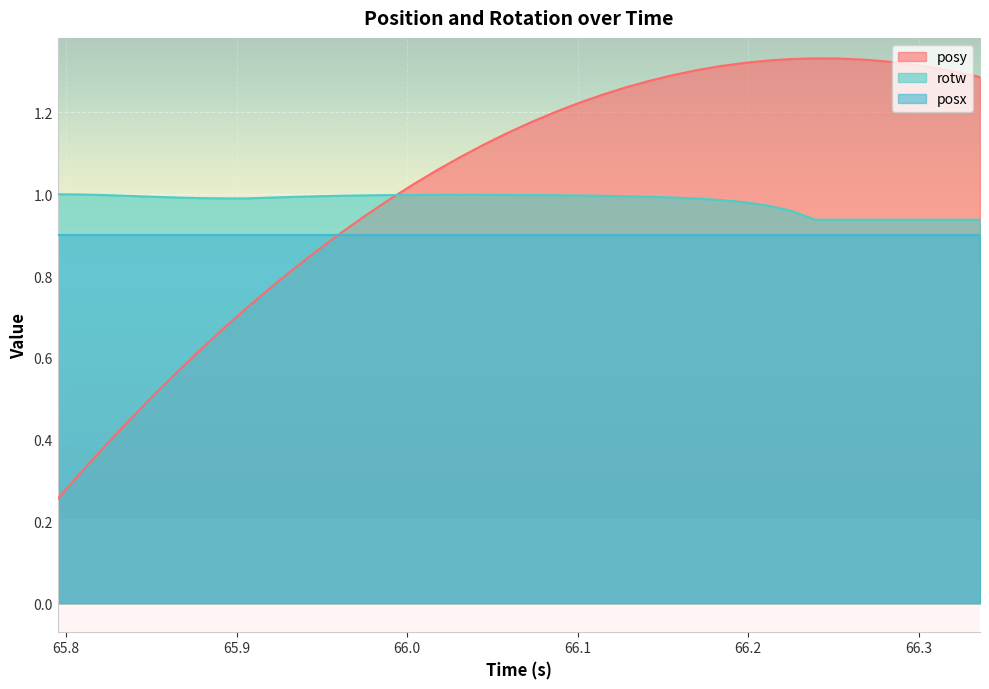

True or false: posy has a value of 0.6 at 66.00311.

False